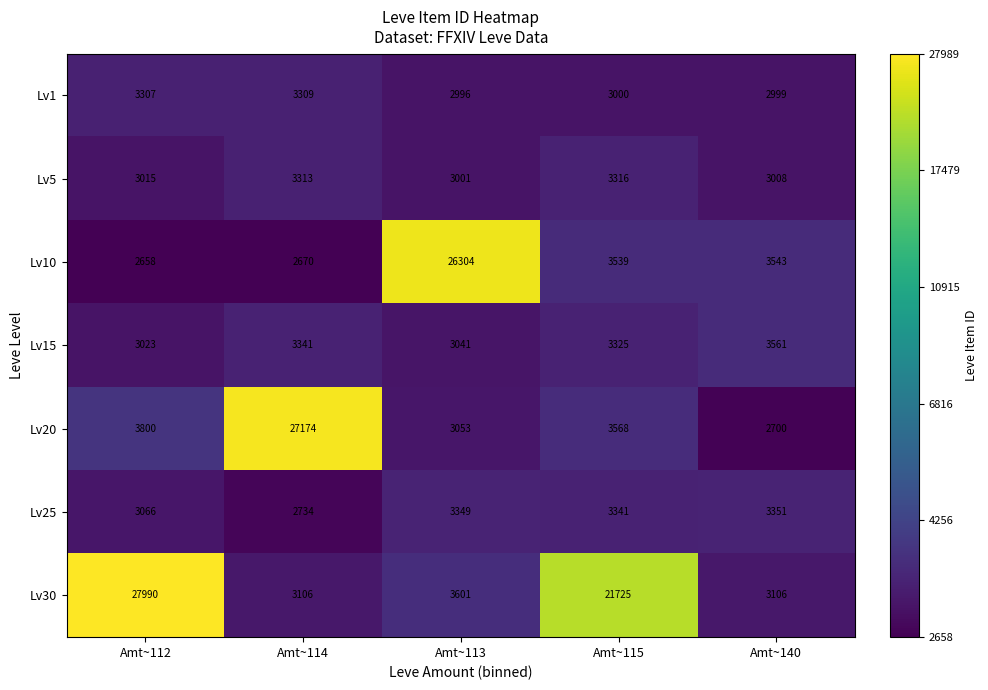

What is the sum of the Lv5 values at Amt~112 and Amt~114?

6328